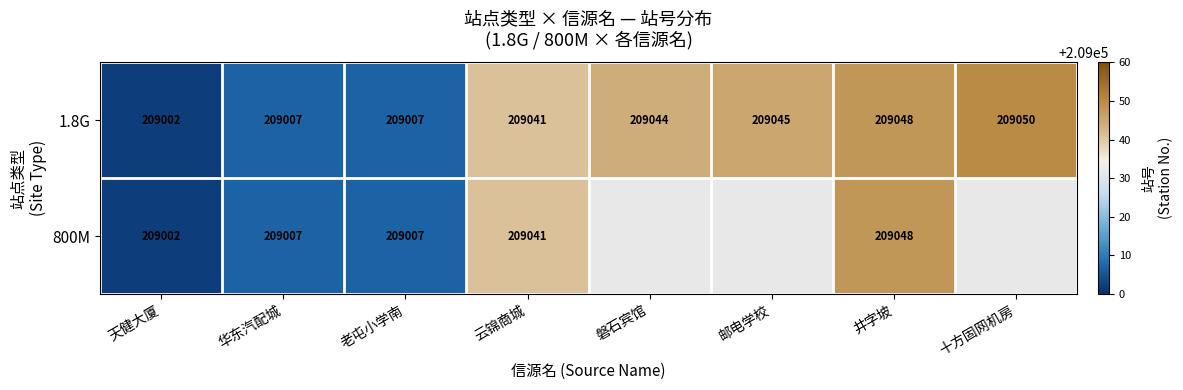

The 1.8G series shows 60631.4 at 邮电学校. True or false?

False